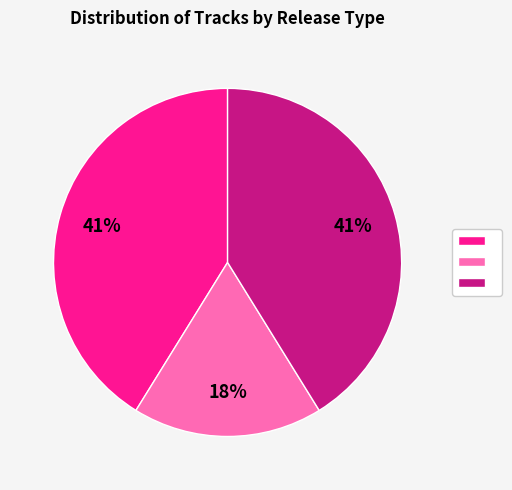

Is there any slice that represents more than half of the pie?

No